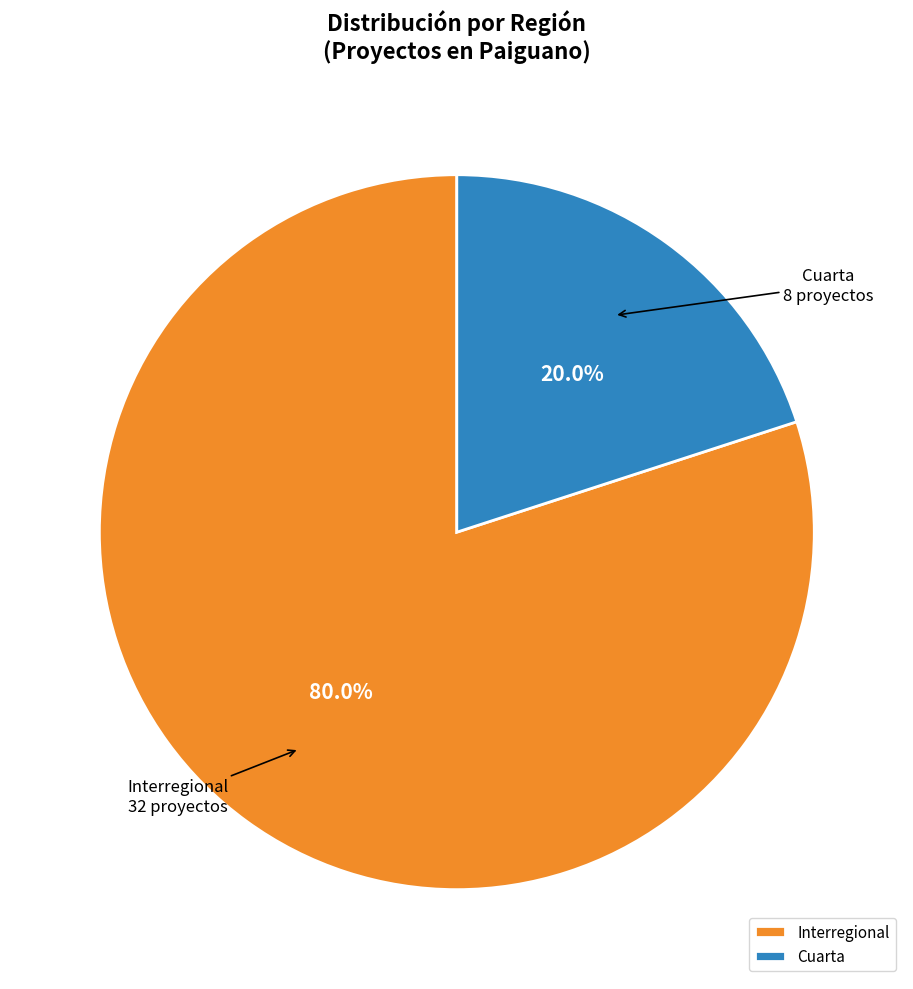

To the nearest percent, what is the difference between the Interregional and Cuarta slice percentages?

60%